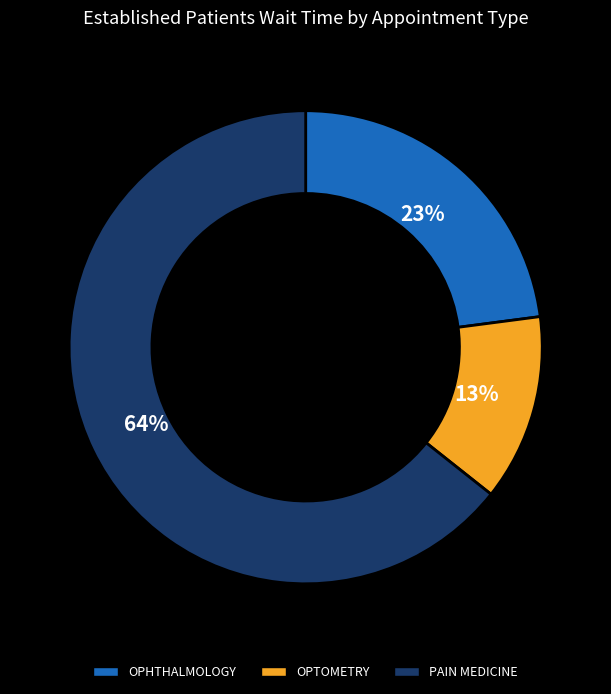

True or false: PAIN MEDICINE accounts for 78% of the total.

False